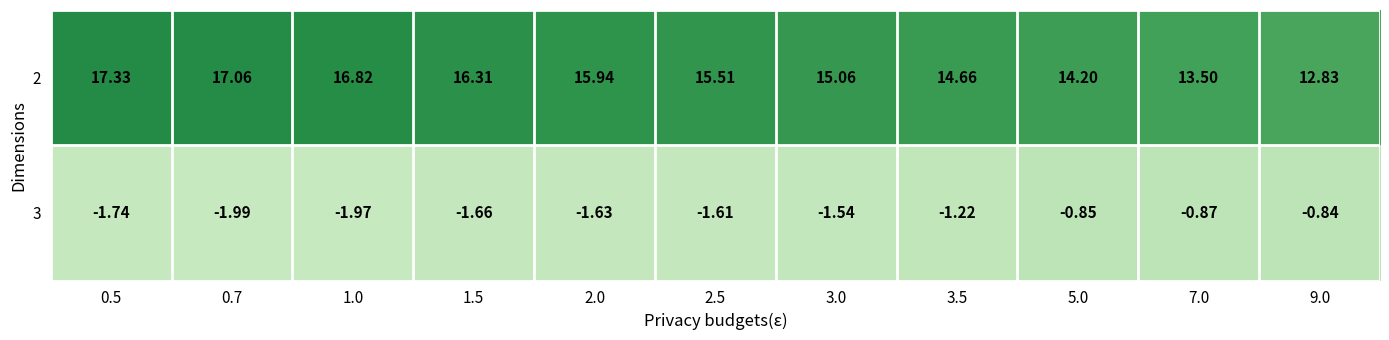

List the series in order of their overall mean, lowest first.

3, 2